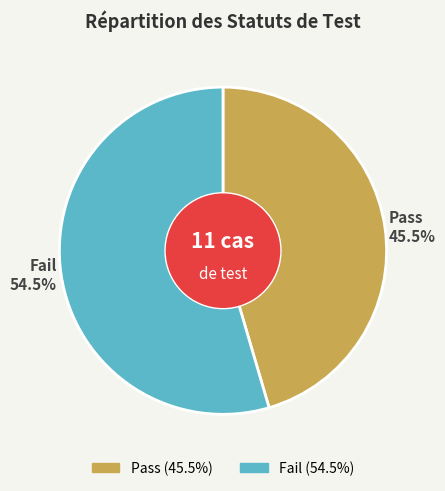

Approximately how many times larger is the value at Pass compared to Fail?

0.8